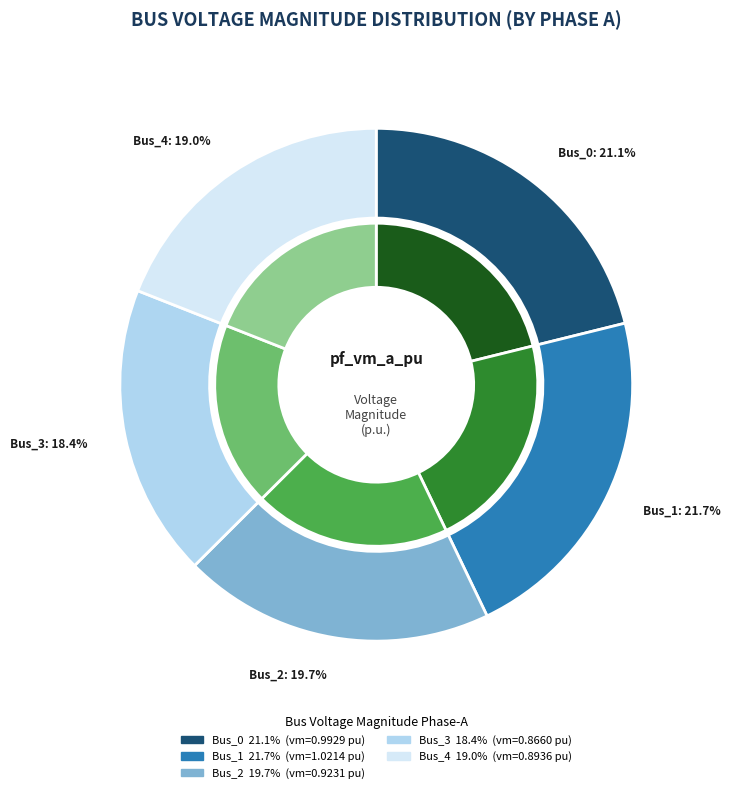

Count the number of slices in the pie.

5